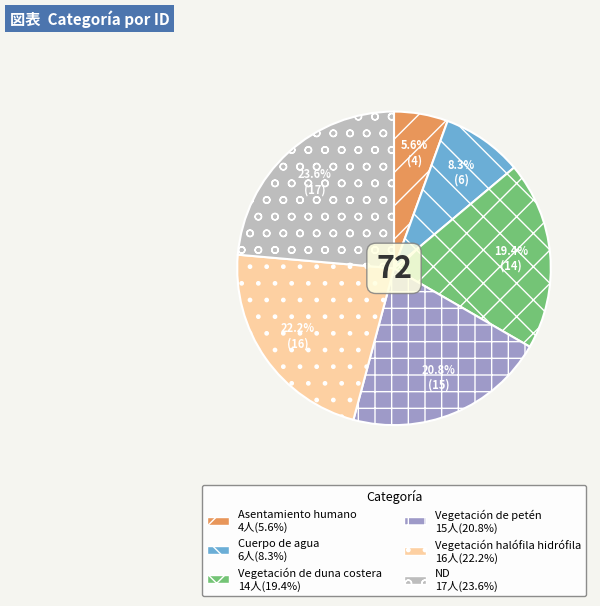

Is the sum of Vegetación de duna costera and Vegetación halófila hidrófila greater than half?

No